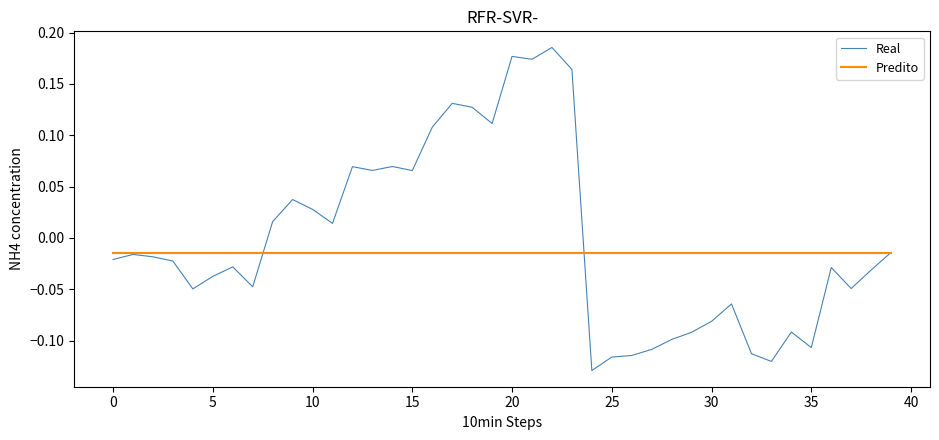

True or false: Predito and Real cross at least once.

True